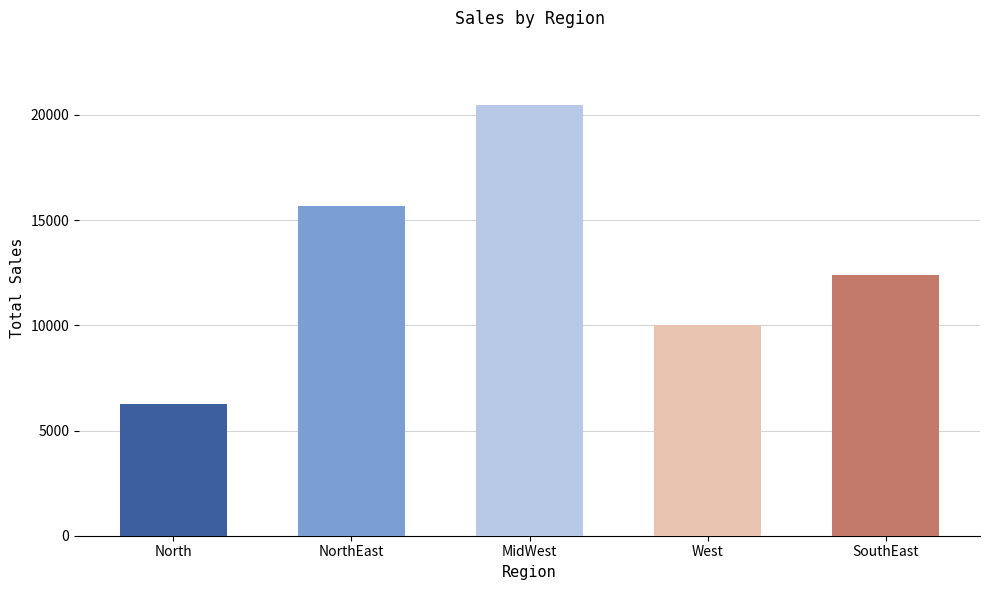

List the labels in order of value, largest first.

MidWest, NorthEast, SouthEast, West, North